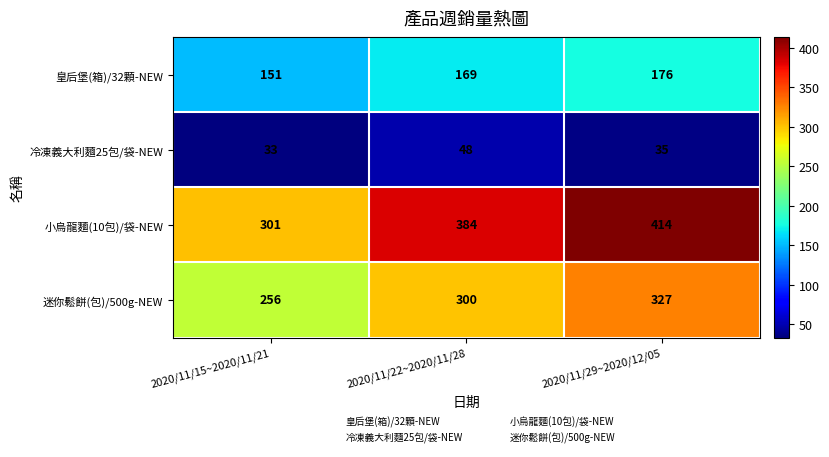

Where is 小烏龍麵(10包)/袋-NEW nearest to the value 357?

2020/11/22~2020/11/28